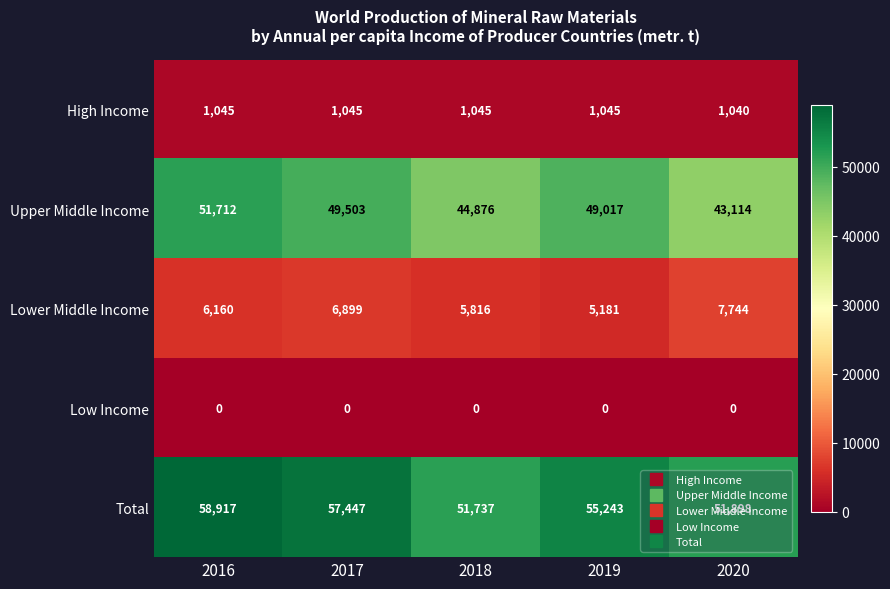

Rank the series by their maximum value, from lowest to highest.

Low Income, High Income, Lower Middle Income, Upper Middle Income, Total